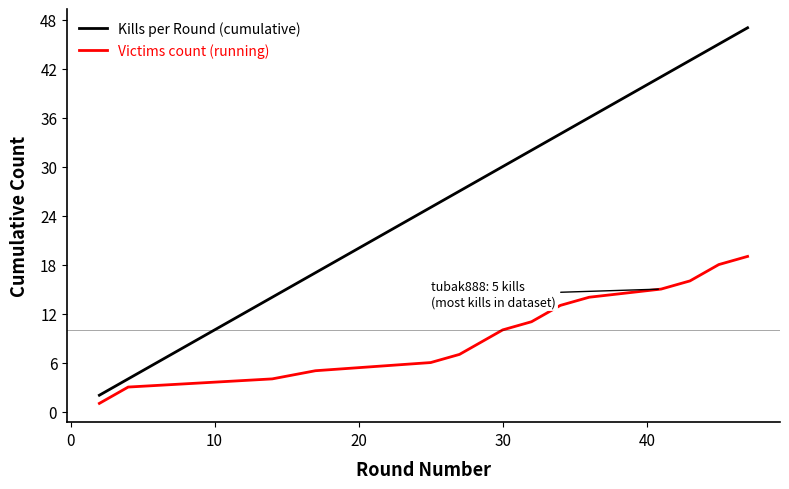

Which series has the largest total across all categories?

Kills per Round (cumulative)